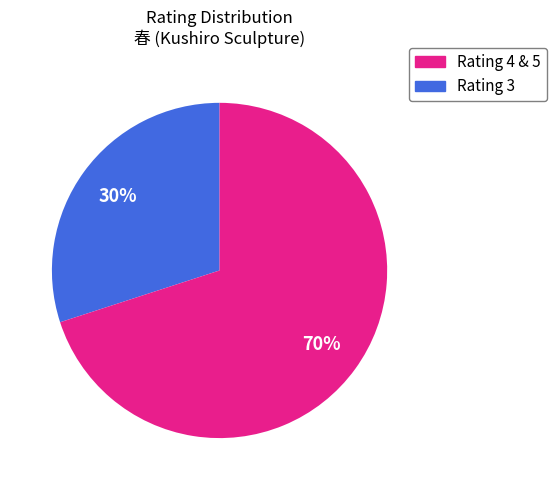

Does any single category account for the majority?

Yes